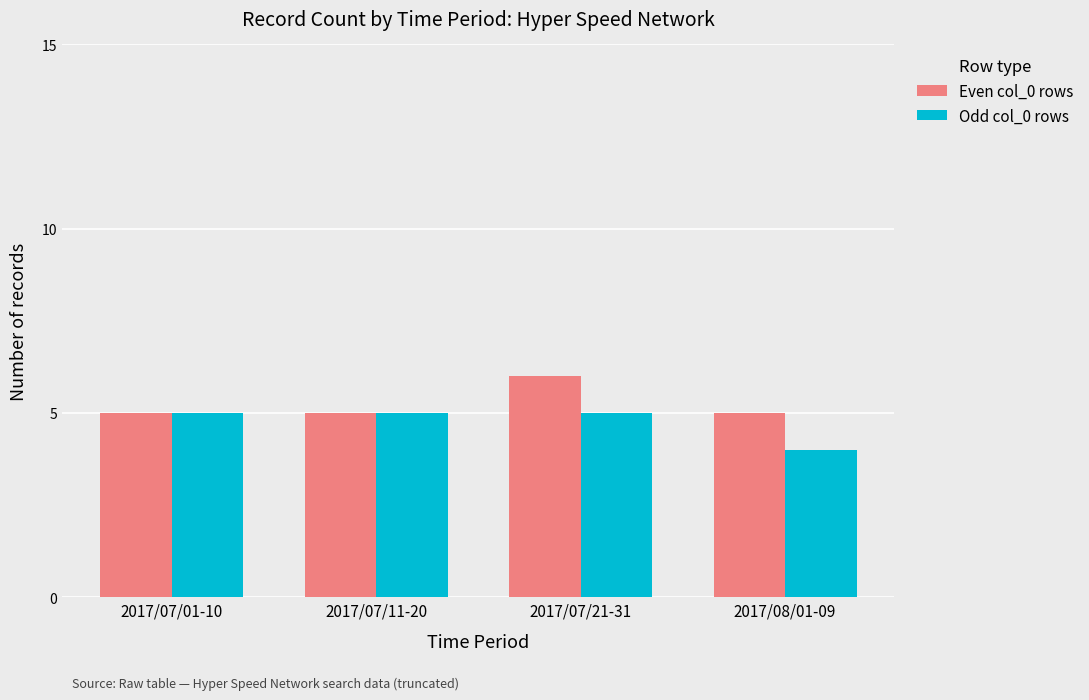

What is the maximum value shown in the chart?

6